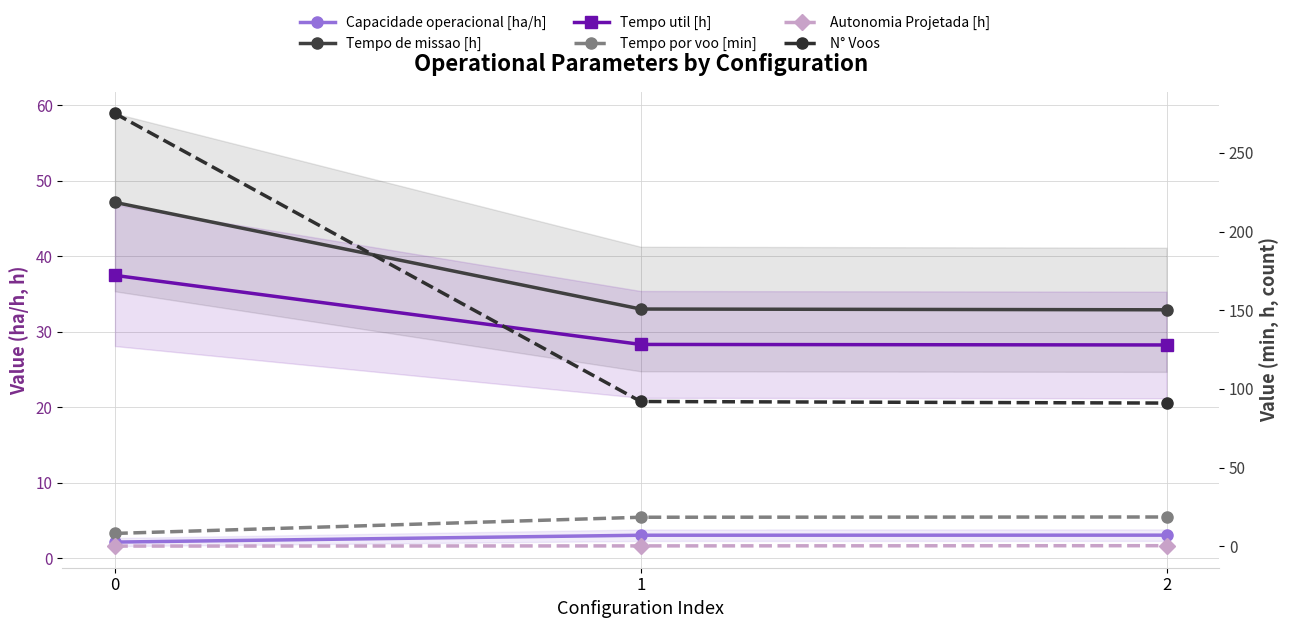

List the labels in order of Autonomia Projetada [h] value, smallest first.

0, 1, 2